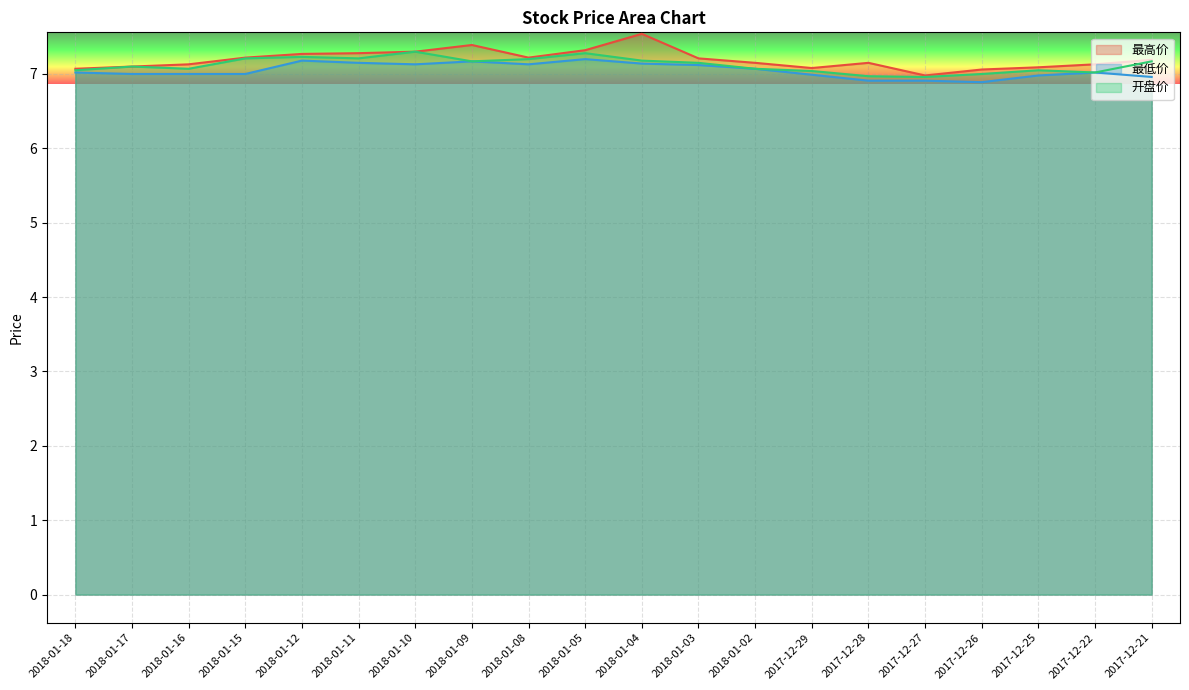

Rank the series by their average value, from lowest to highest.

最低价, 开盘价, 最高价